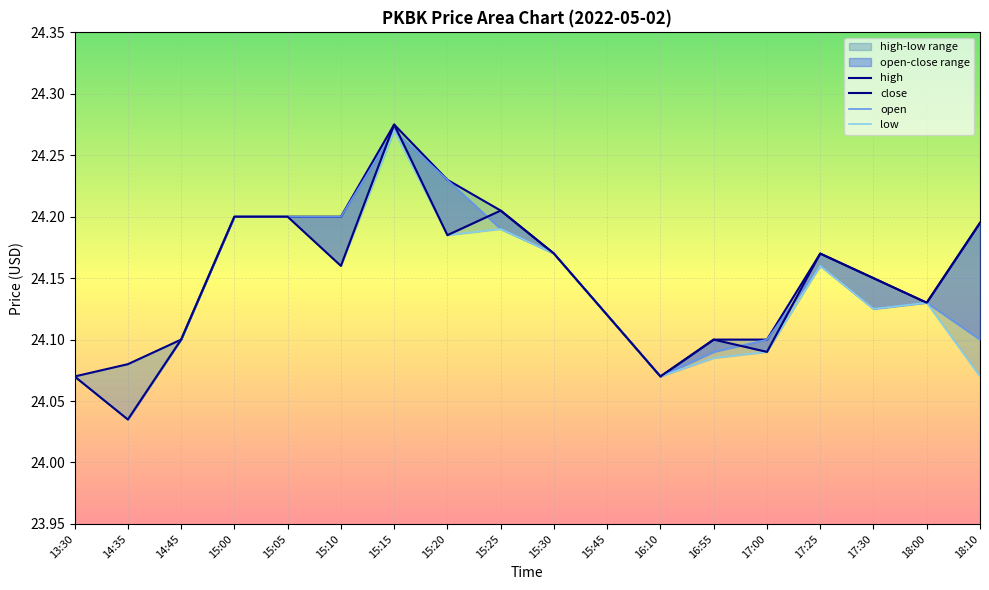

At which label is open closest to 24?

14:35